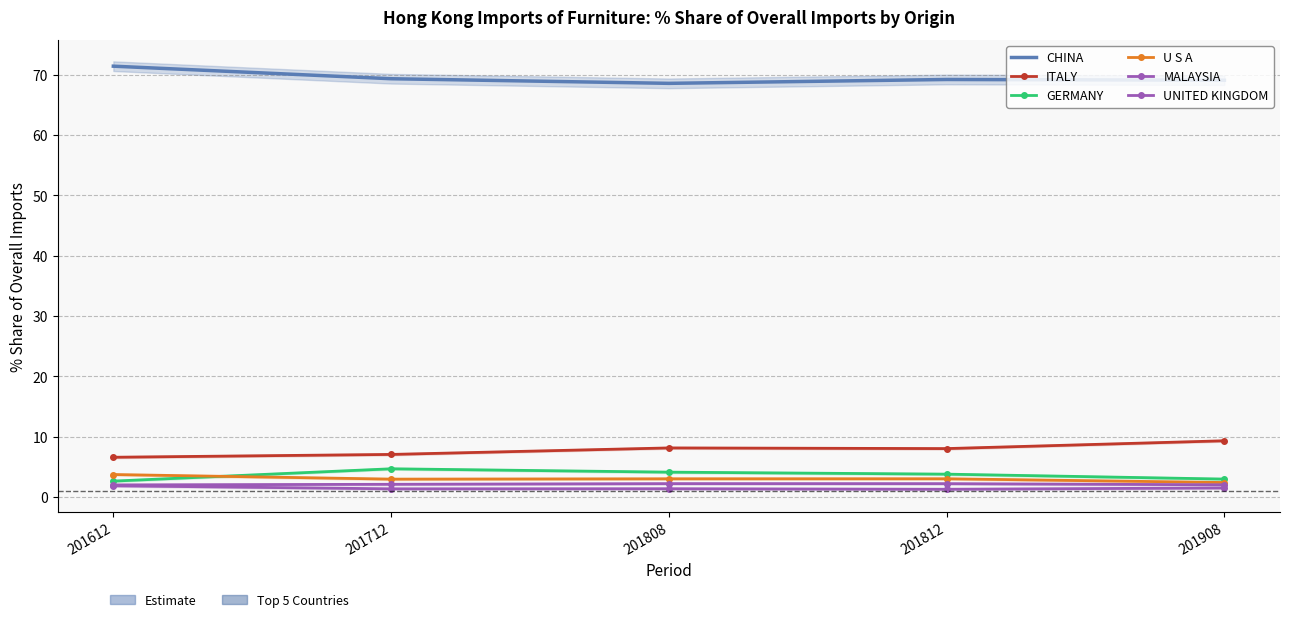

The value of UNITED KINGDOM at 201712 is 0.8. True or false?

False